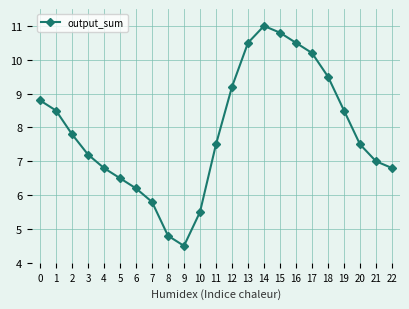

What is the value of the 15th point from the left?

11.0